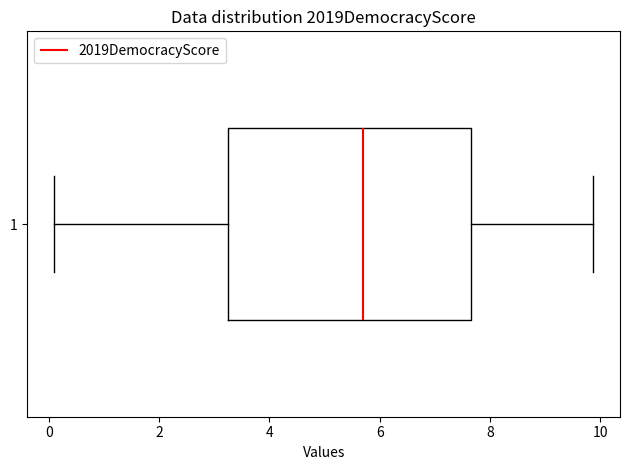

Read this box plot against the x-axis: the position of the median line, the range covered by the box, and the ends of both whiskers. The values are not printed on the chart, so give them approximately, as read against the axis.

median 5.8, box 3.2 to 7.6, whiskers 0.2 to 9.8